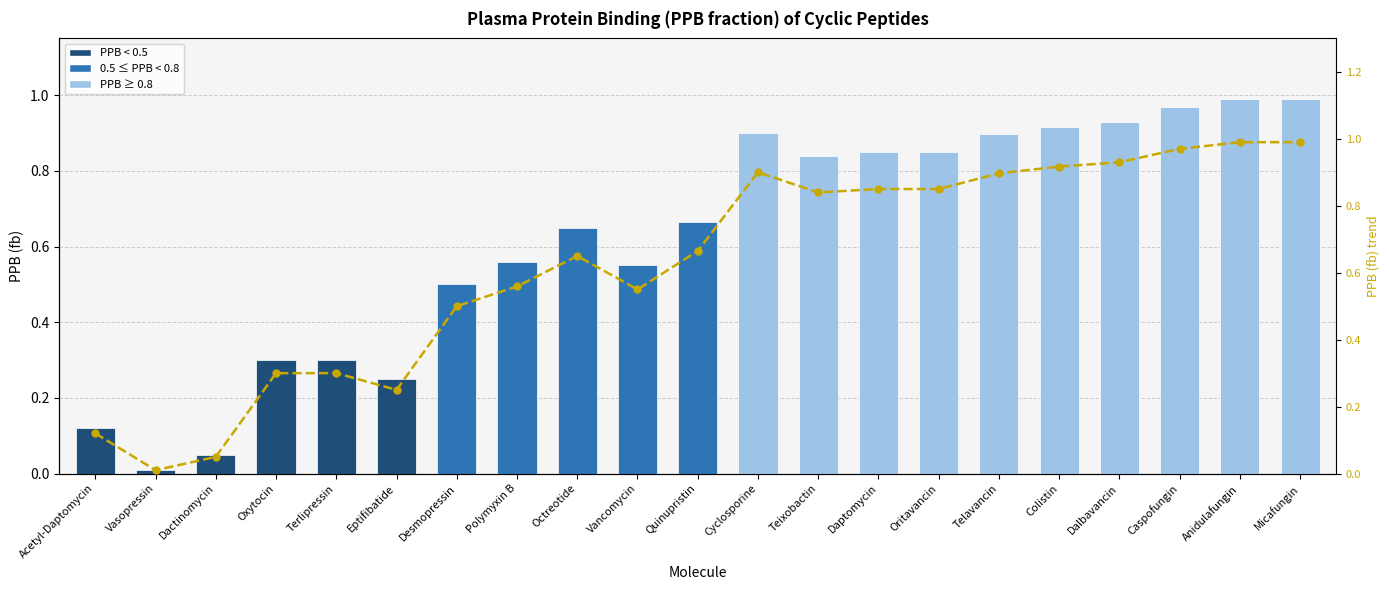

Where is PPB trend nearest to the value 0?

Vasopressin